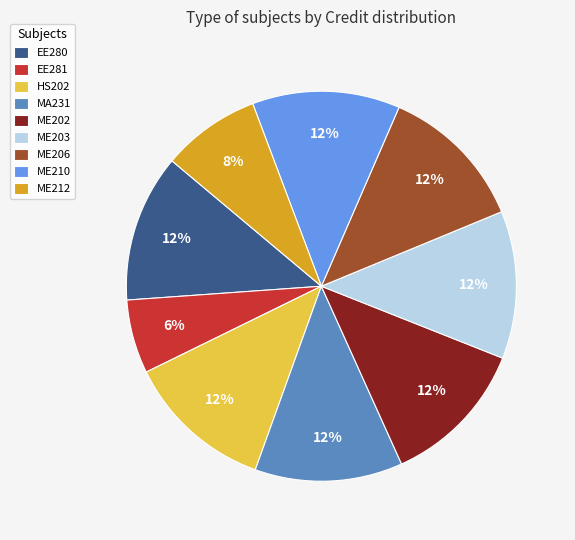

The EE280 slice represents 12% of the pie. True or false?

True